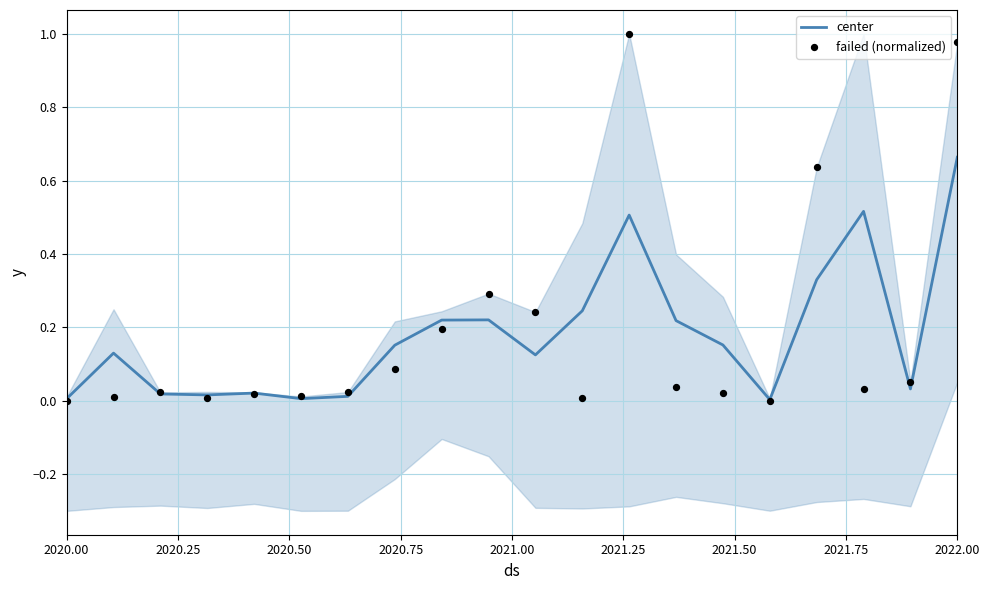

Which series has the largest Y range (max minus min)?

failed (normalized)